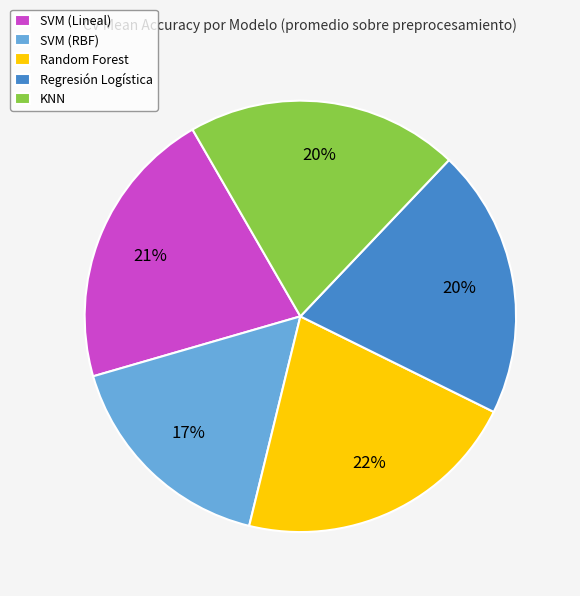

To the nearest percent, what portion does KNN represent?

20%